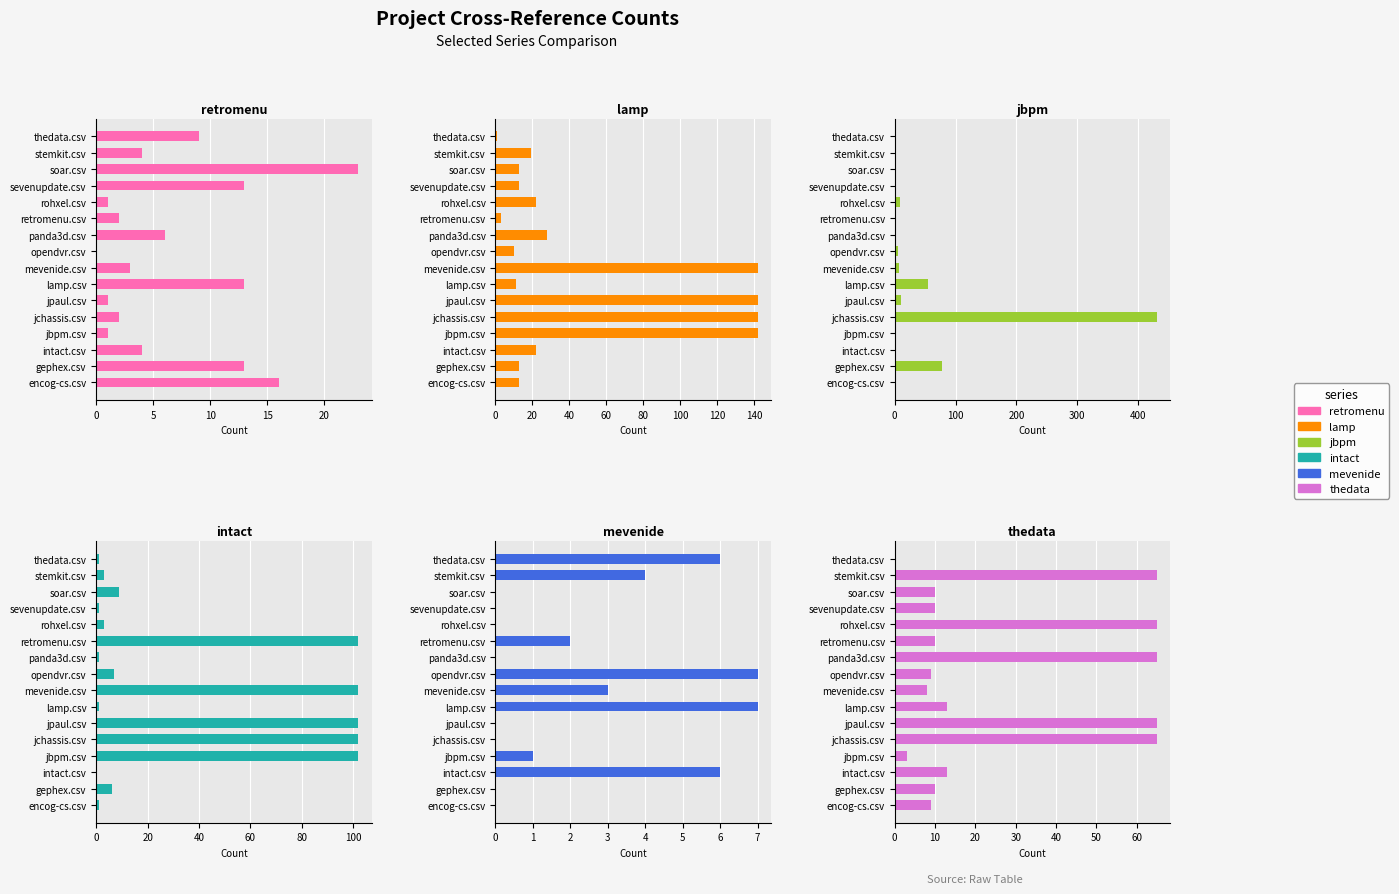

Reading left to right, list all the values displayed in this chart.

retromenu.csv: 16	13	4	1	2	1	13	3	0	6	2	1	13	23	4	9
lamp.csv: 13	13	22	142	142	142	11	142	10	28	3	22	13	13	19	1
jbpm.csv: 0	77	0	1	431	11	54	7	5	1	1	8	1	1	1	1
intact.csv: 1	6	0	102	102	102	1	102	7	1	102	3	1	9	3	1
mevenide.csv: 0	0	6	1	0	0	7	3	7	0	2	0	0	0	4	6
thedata.csv: 9	10	13	3	65	65	13	8	9	65	10	65	10	10	65	0